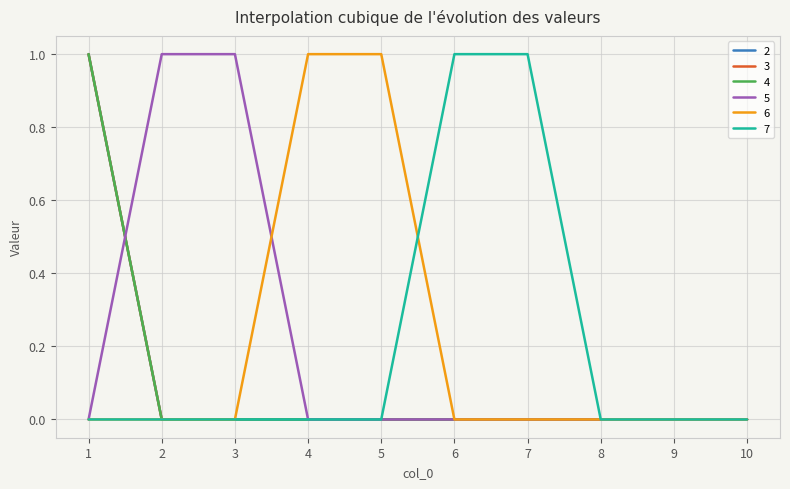

Does the chart display data point markers on the line(s)?

No